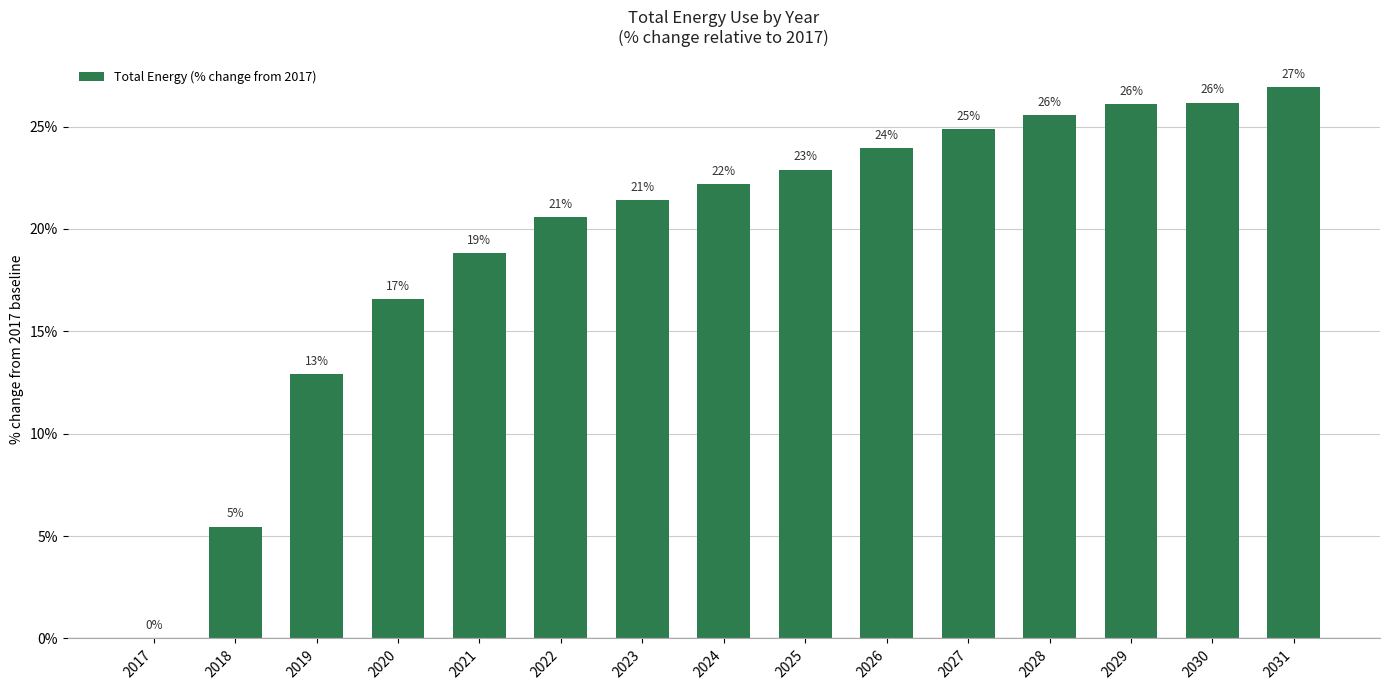

What value does the data have at 2020?

16.6